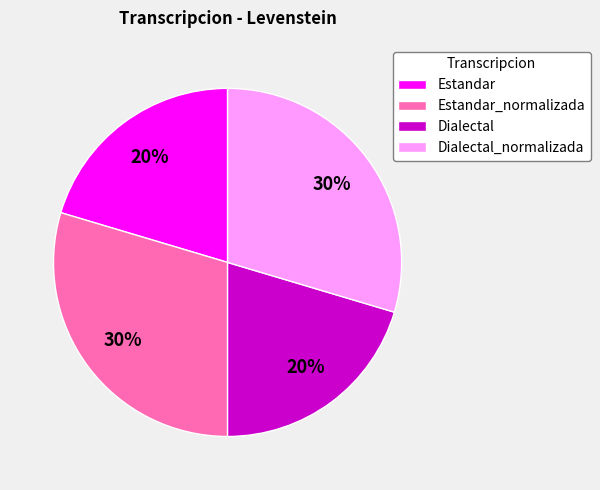

Is there a majority slice in this chart?

No